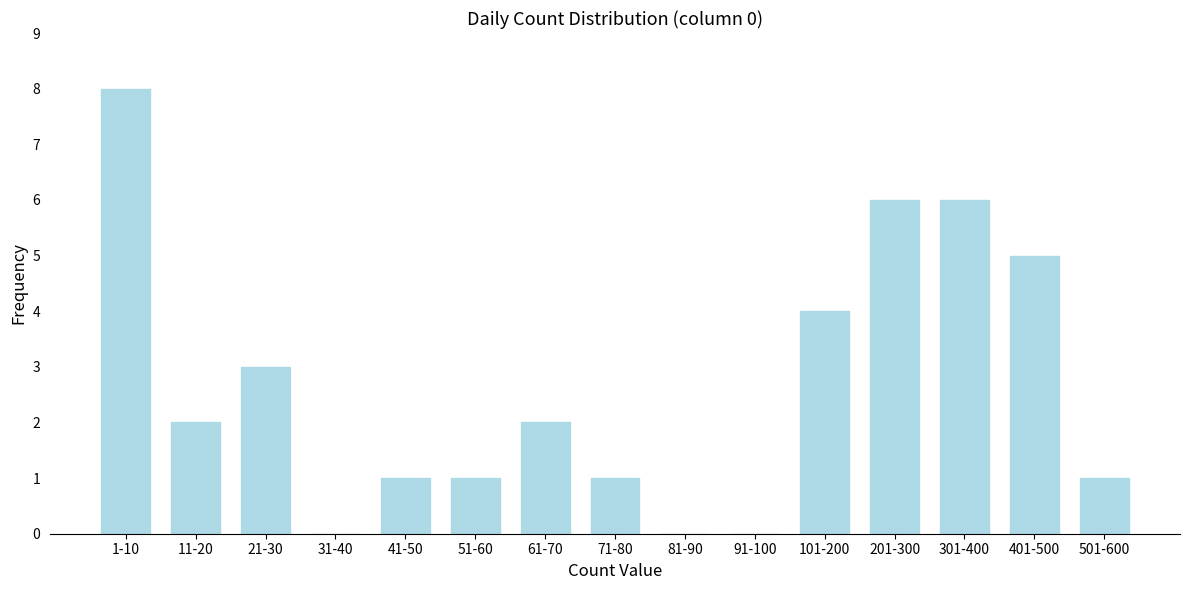

Reading right to left, what are all the values shown in this chart?

501-600=1	401-500=5	301-400=6	201-300=6	101-200=4	91-100=0	81-90=0	71-80=1	61-70=2	51-60=1	41-50=1	31-40=0	21-30=3	11-20=2	1-10=8